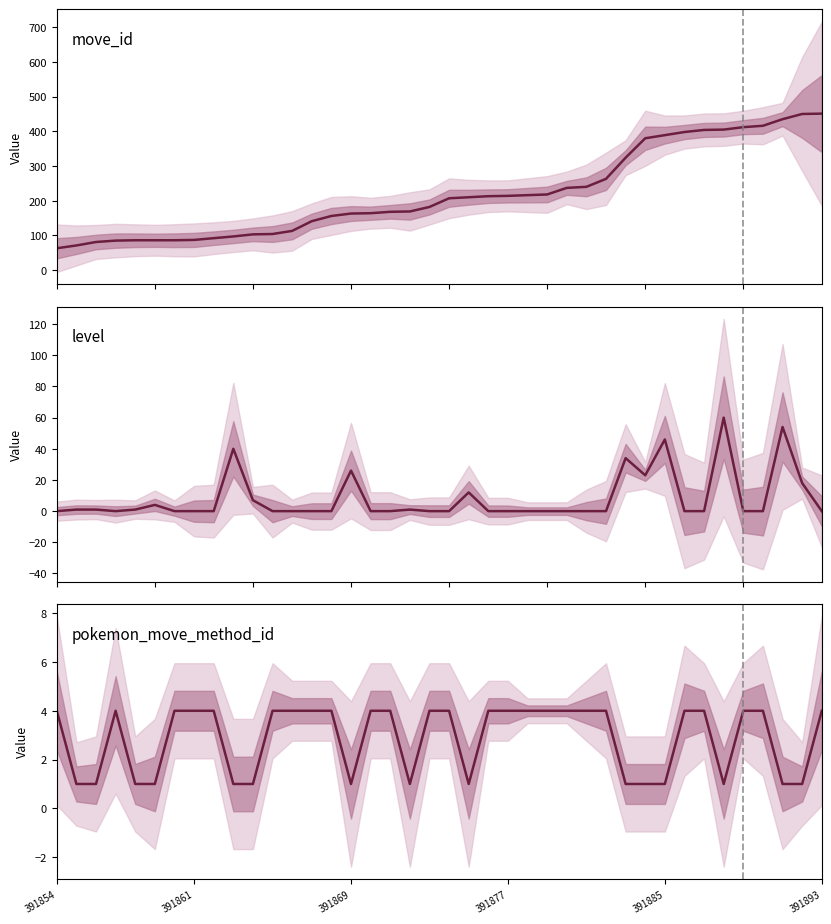

What is the difference between the highest and lowest values at 35?

412